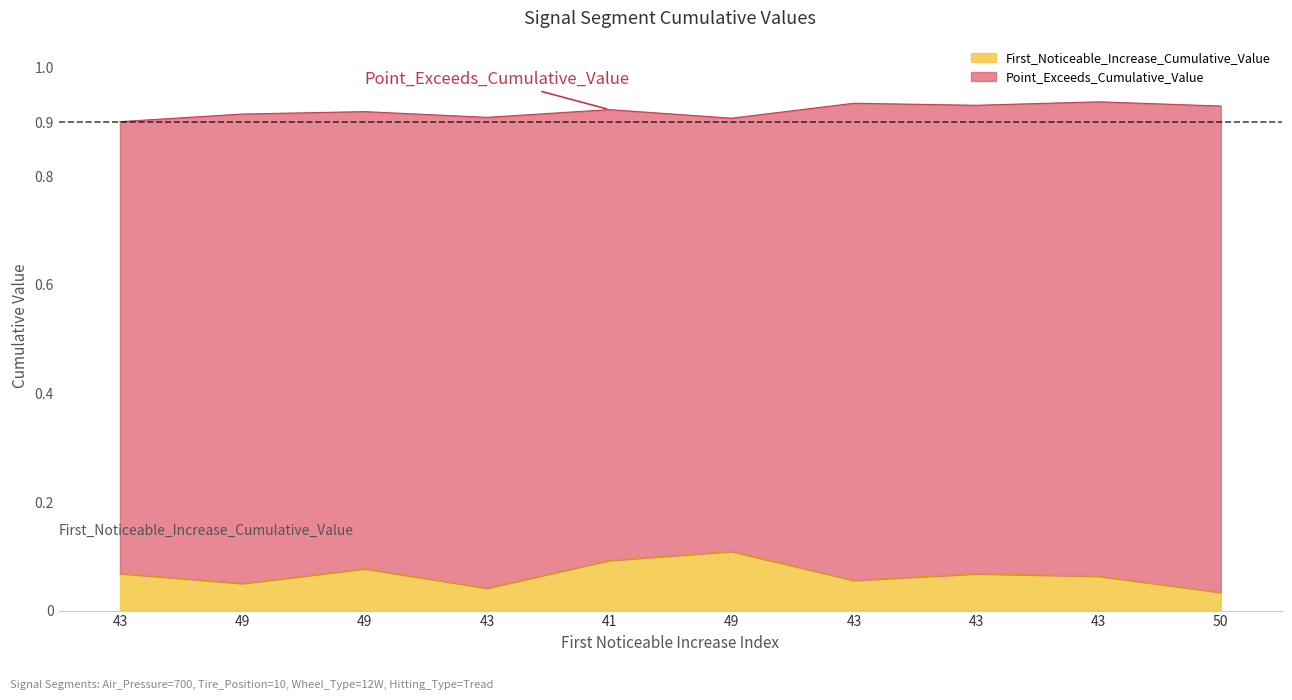

What is the greatest value displayed?

0.9